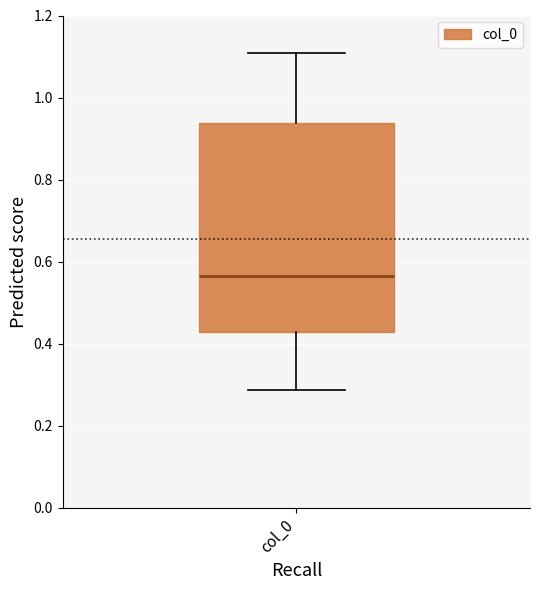

Read this box plot against the y-axis: the position of the median line, the range covered by the box, and the ends of both whiskers. The values are not printed on the chart, so give them approximately, as read against the axis.

median 0.56, box 0.42 to 0.94, whiskers 0.28 to 1.10